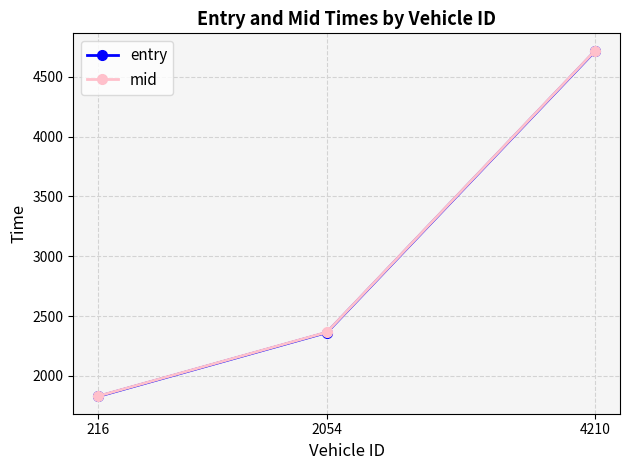

Between 216 and 4210, which series saw the biggest shift?

mid